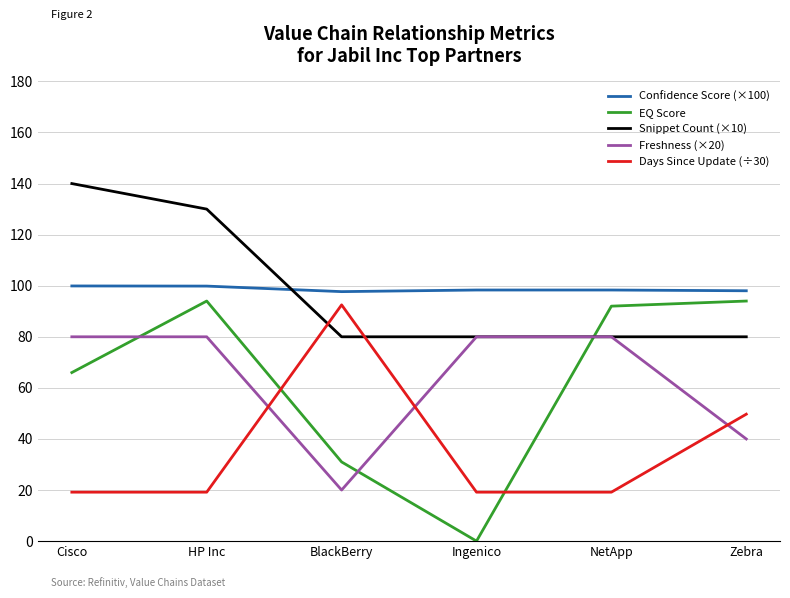

At which category does EQ Score reach its first local valley?

Ingenico